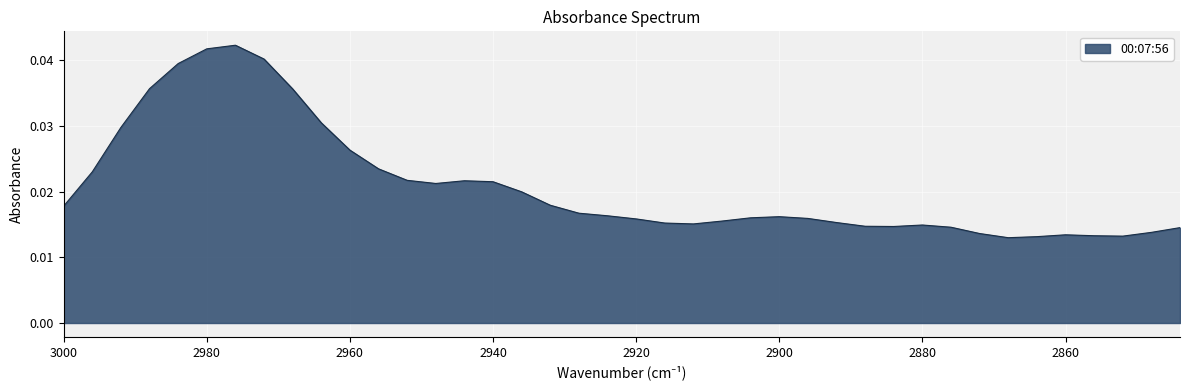

Where is the data nearest to the value 0?

2868